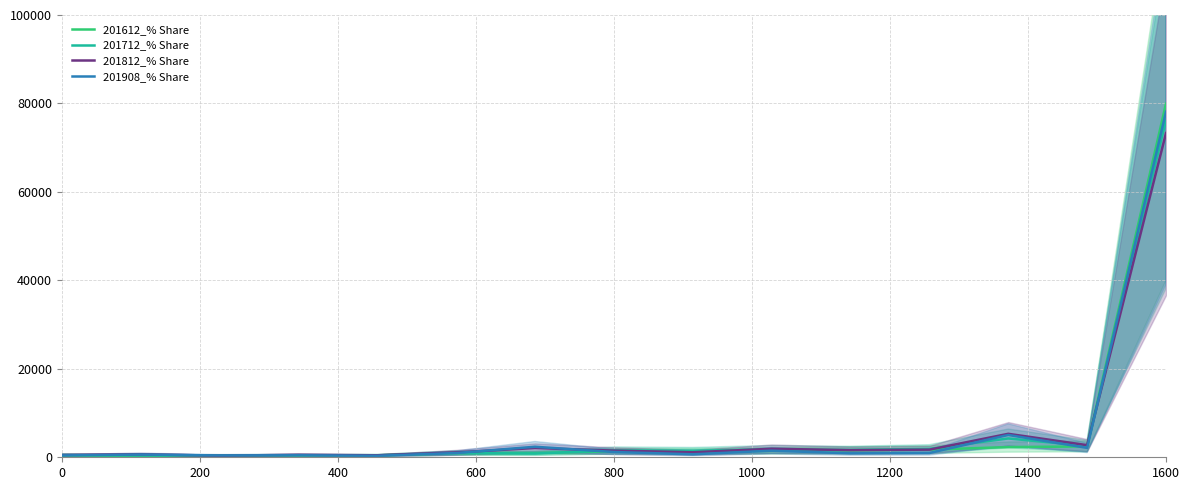

Reading right to left, list all the values displayed in this chart.

201612_% Share: 79954	2450	2308	1725	1594	1450	1333	1331	966	931	426	374	371	306	227
201712_% Share: 76220	2561	4255	1901	1666	1785	1490	1571	841	964	438	473	375	408	535
201812_% Share: 73296	2740	5307	1724	1621	1923	1132	1508	2089	1111	454	560	363	677	523
201908_% Share: 78126	2124	5043	965	896	1487	671	1192	2380	960	343	455	419	618	413